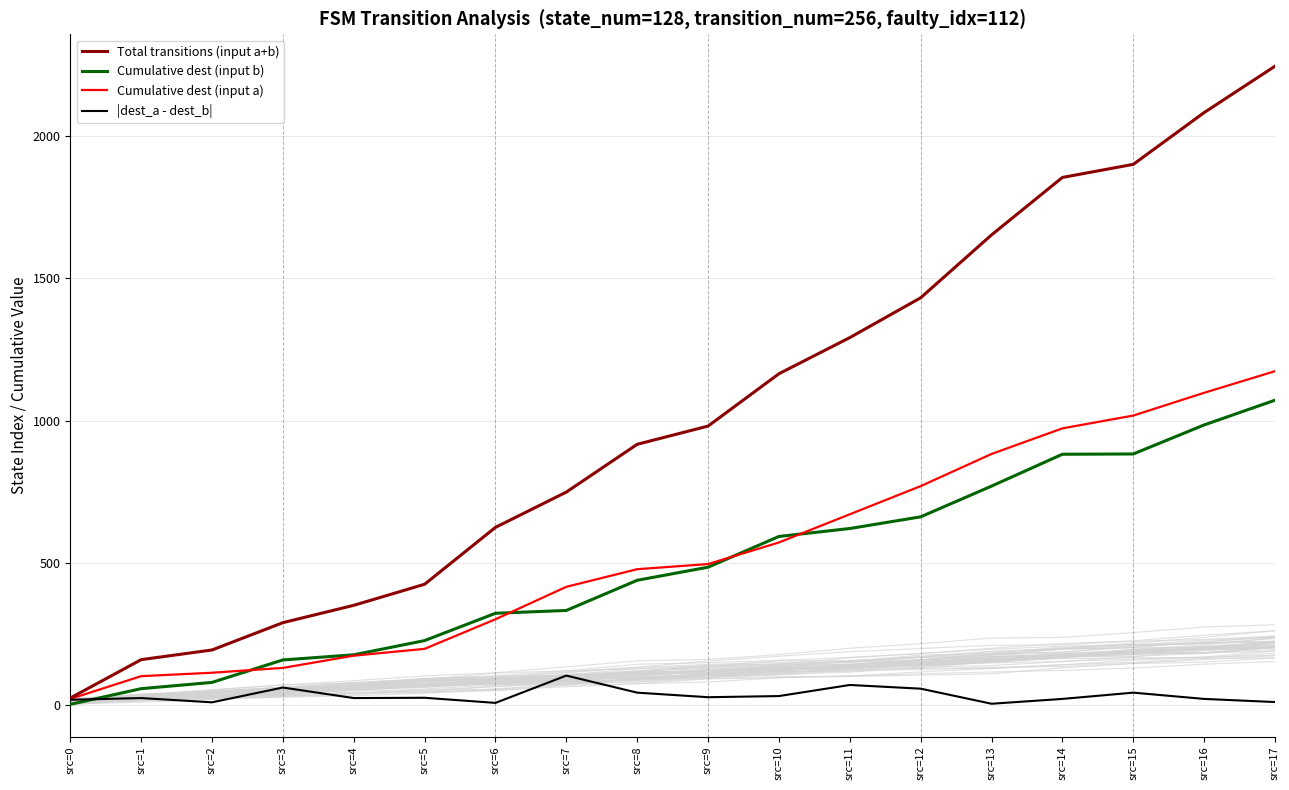

Between src=9 and src=16, which series saw the biggest shift?

Total transitions (input a+b)